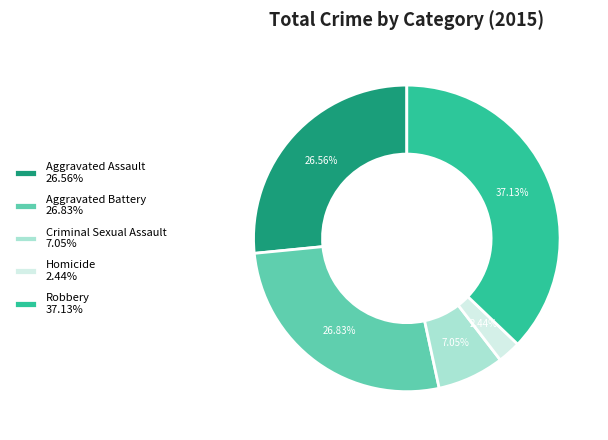

What is the smallest slice in the pie chart?

Homicide